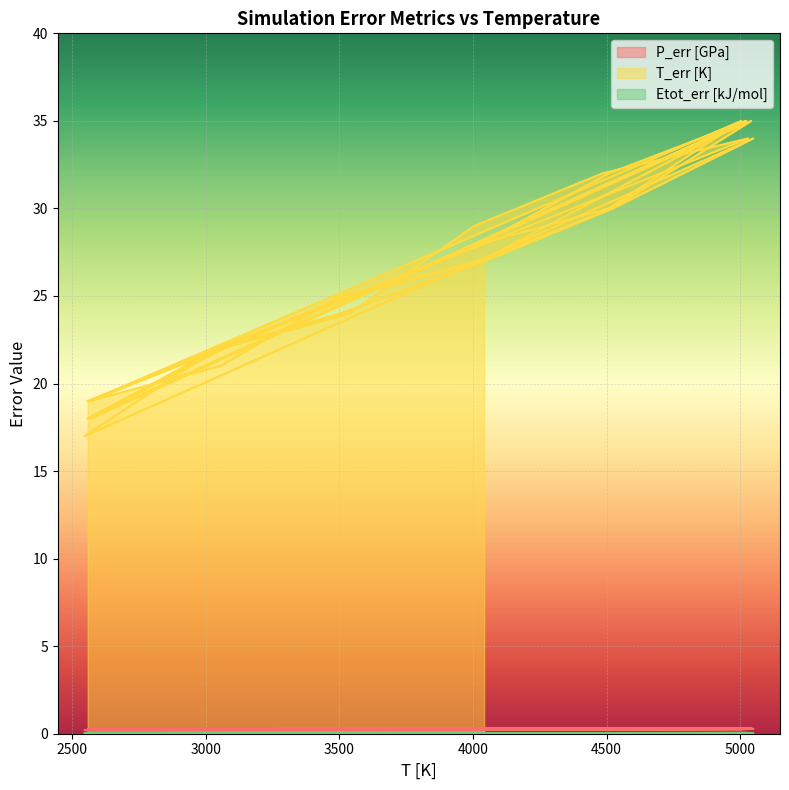

What is the sum of the T_err [K] values at 2564 and 5023?

54.0